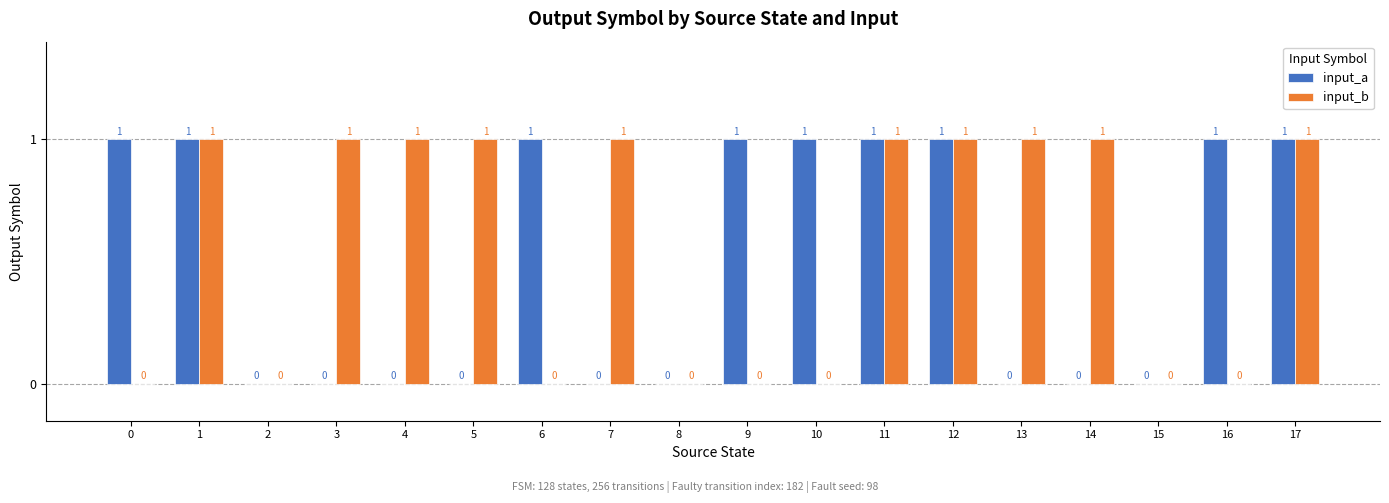

What are all the series names shown in the legend?

input_a, input_b